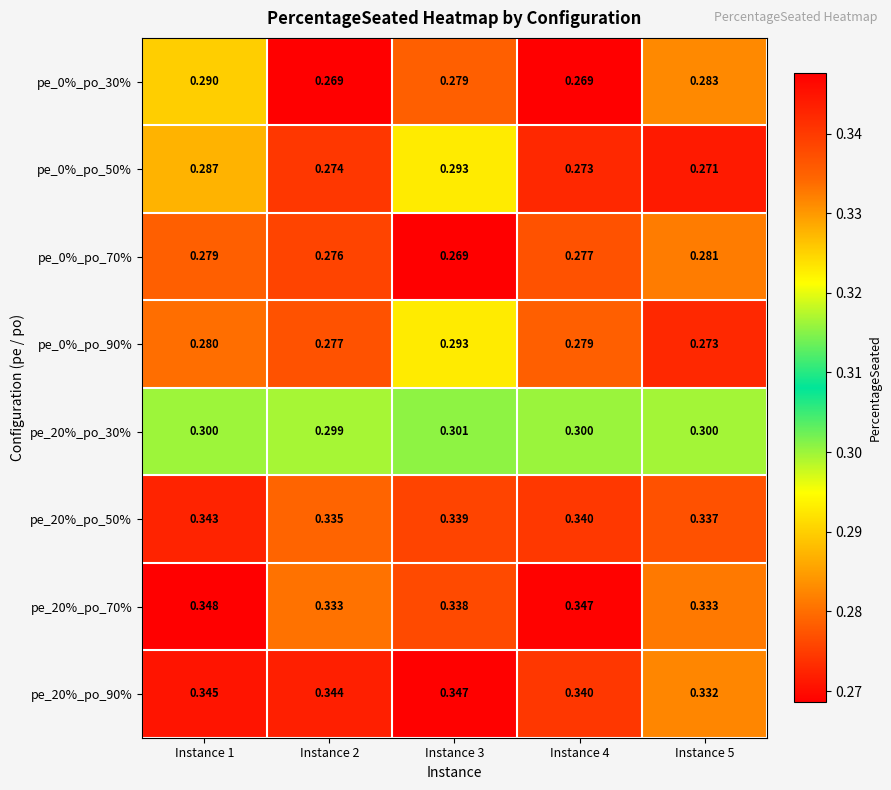

Is the value of pe_0%_po_50% at Instance 4 greater than the value of pe_20%_po_50% at Instance 5?

No